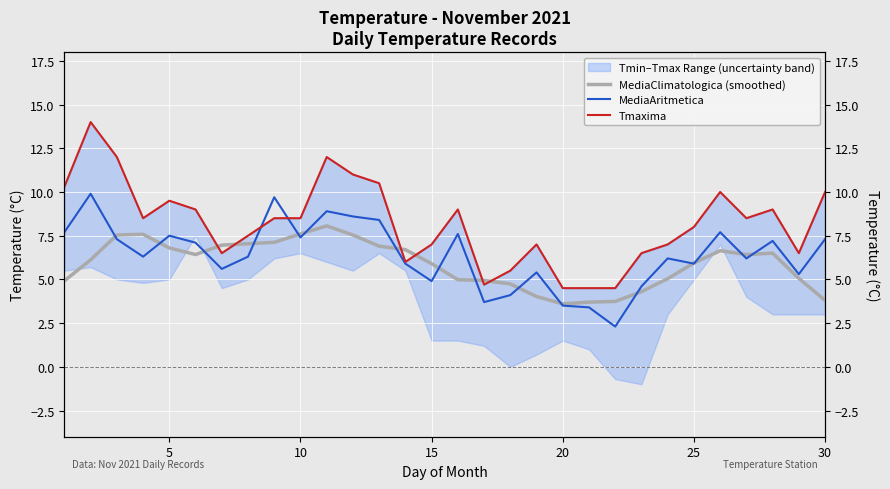

Rank the series by their maximum value, from lowest to highest.

MediaClimatologica (smoothed), MediaAritmetica, Tmaxima